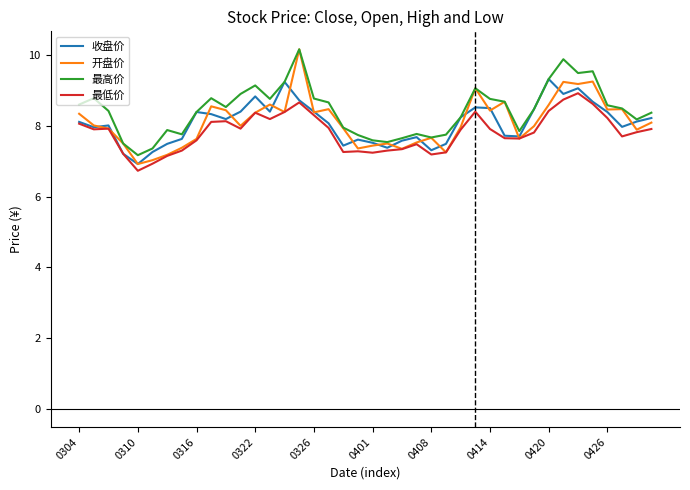

What is the maximum value for 收盘价?

9.3